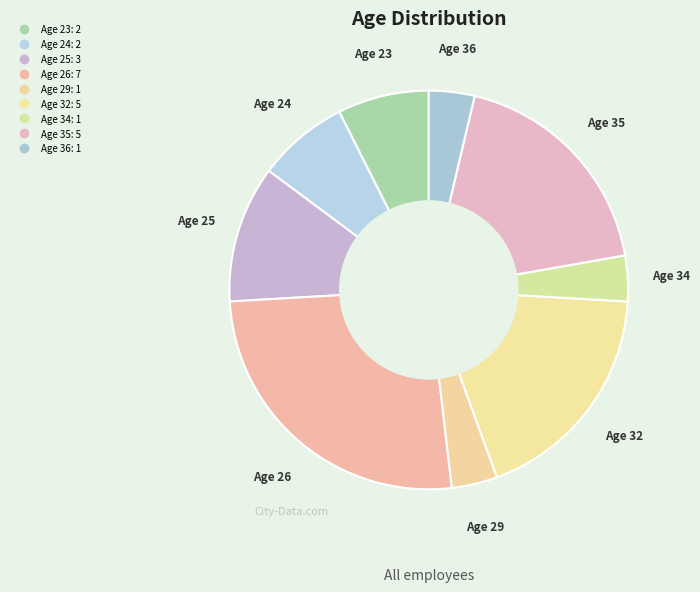

How many segments does this pie chart have?

9